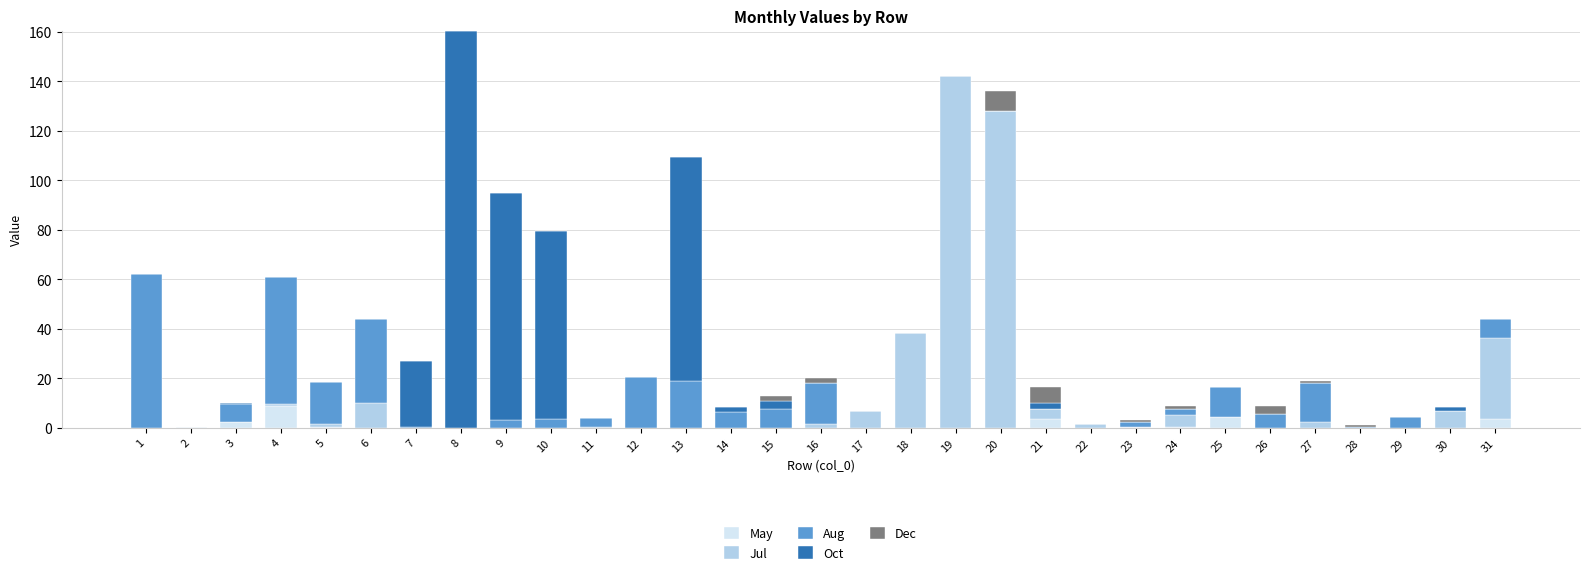

At which category is the sum across all series the highest?

8